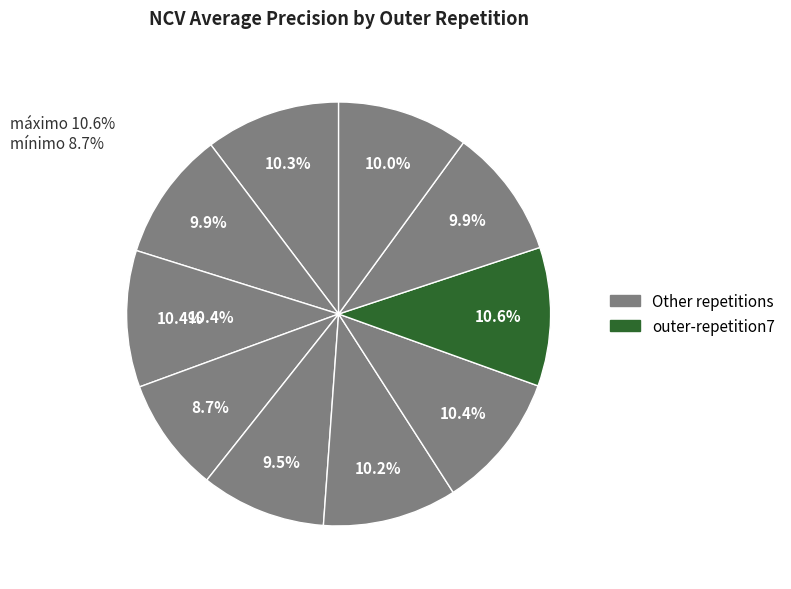

How many segments does this pie chart have?

10